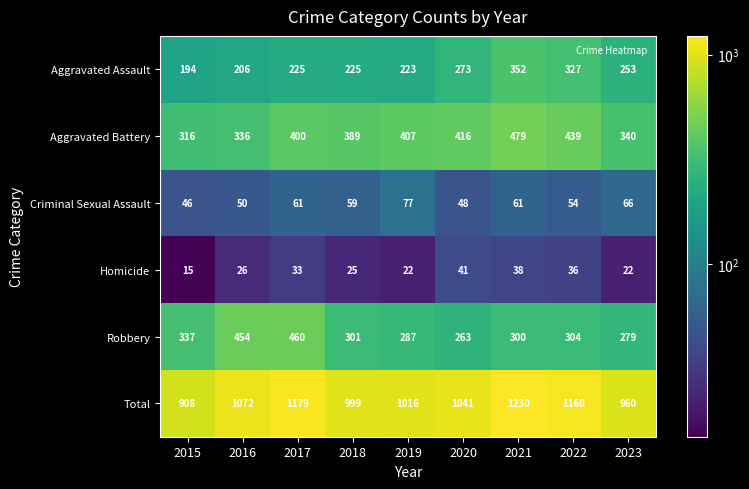

List the series in order of their peak value, lowest first.

Homicide, Criminal Sexual Assault, Aggravated Assault, Robbery, Aggravated Battery, Total